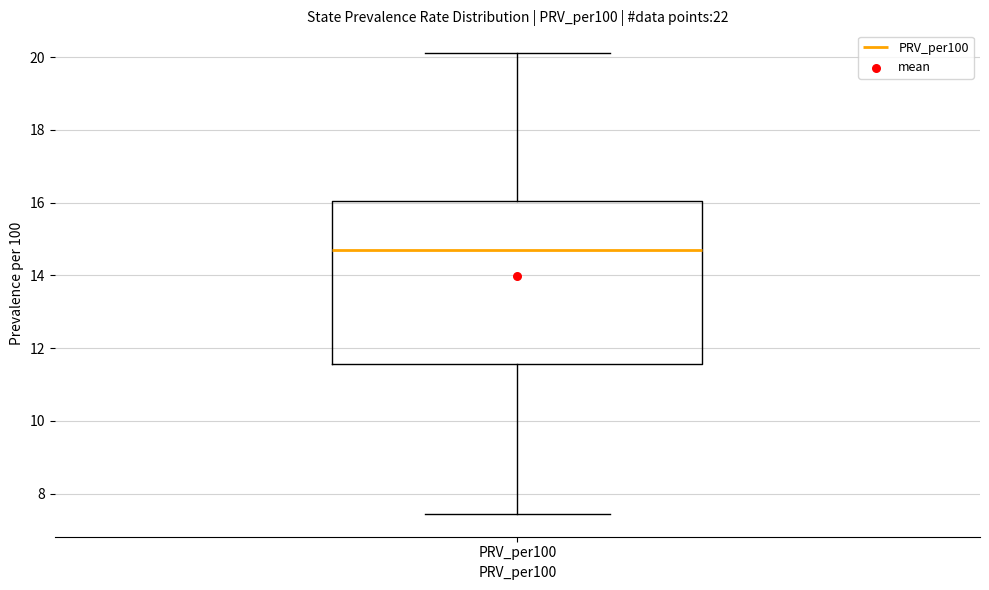

Read this box plot against the y-axis: the position of the median line, the range covered by the box, and the ends of both whiskers. The values are not printed on the chart, so give them approximately, as read against the axis.

median 14.6, box 11.6 to 16.0, whiskers 7.4 to 20.2